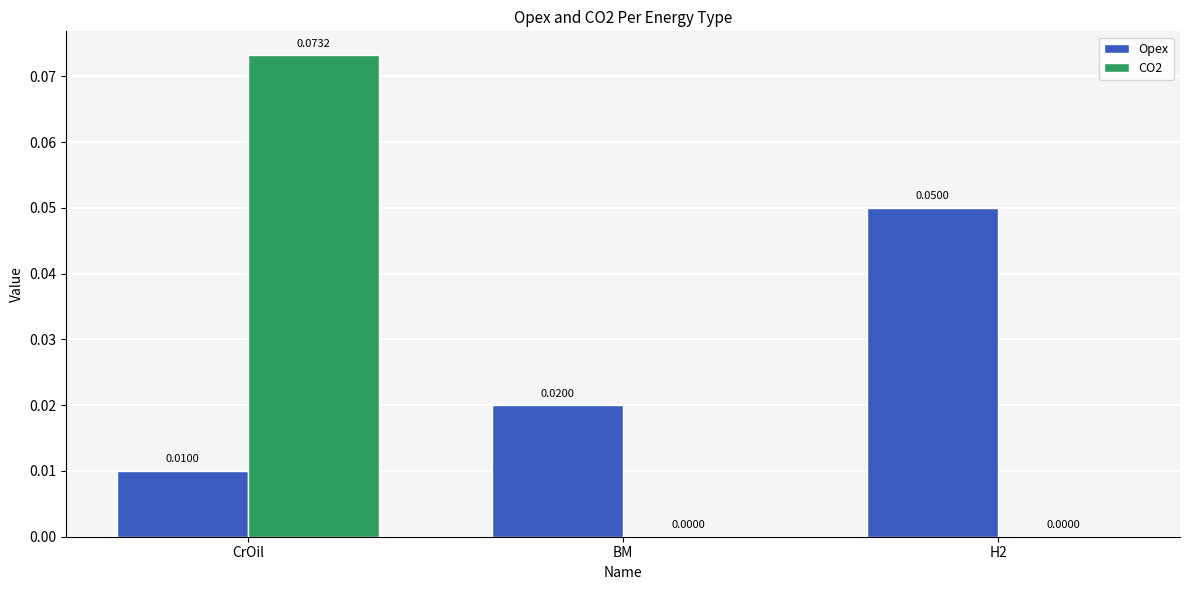

What are all the series names shown in the legend?

Opex, CO2